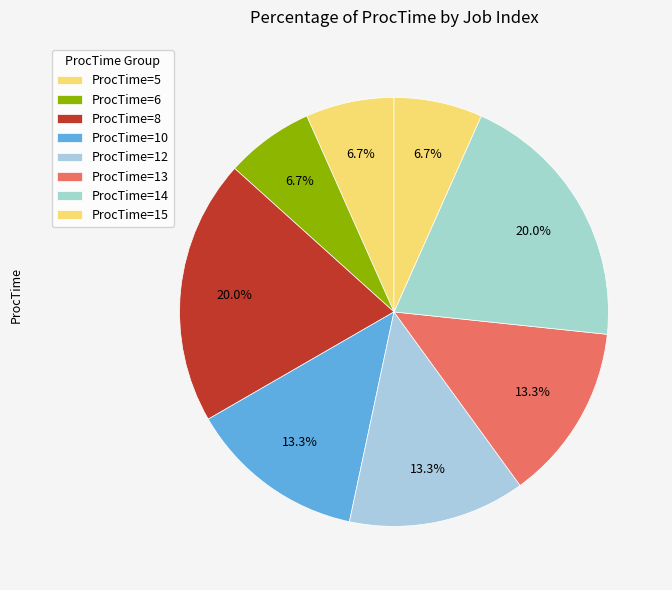

How many slices are in this pie chart?

8